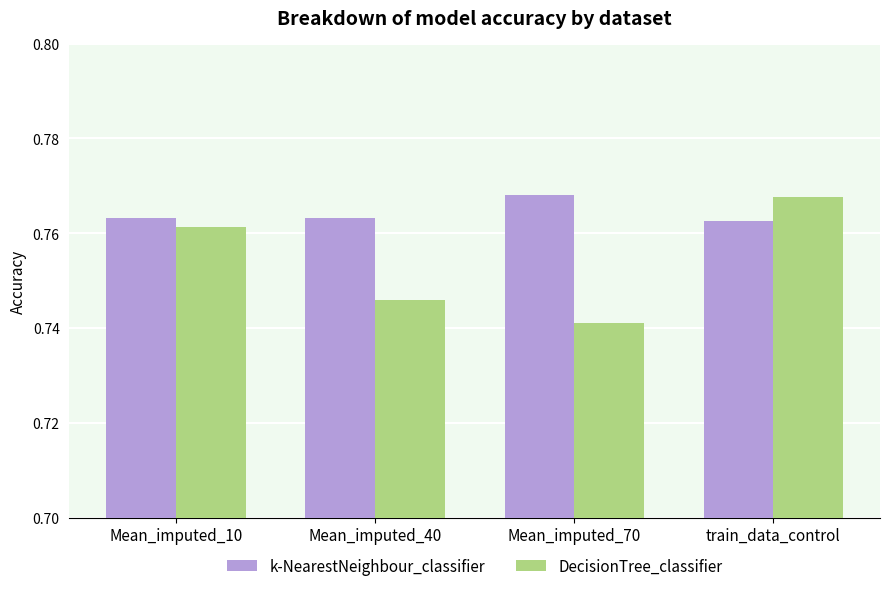

Which category has the highest value in the DecisionTree_classifier series?

train_data_control